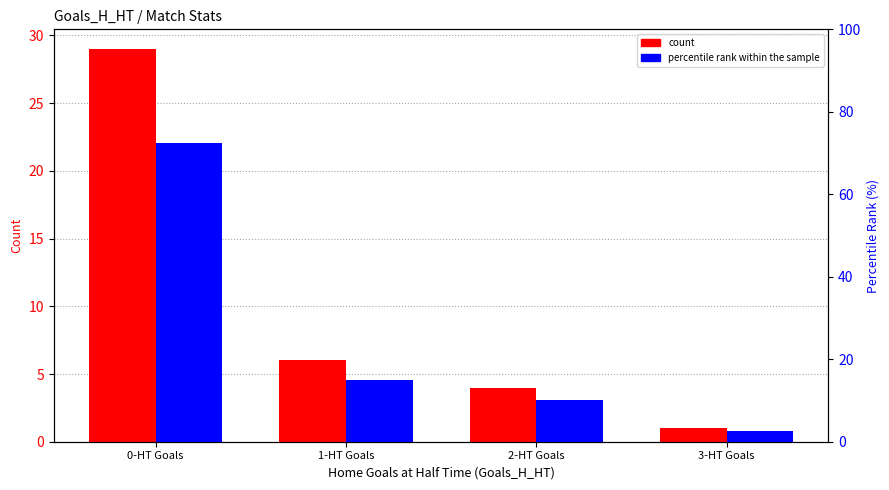

Reading left to right, what are all the values shown in this chart?

count: 29.0	6.0	4.0	1.0
percentile rank within the sample: 72.5	15.0	10.0	2.5